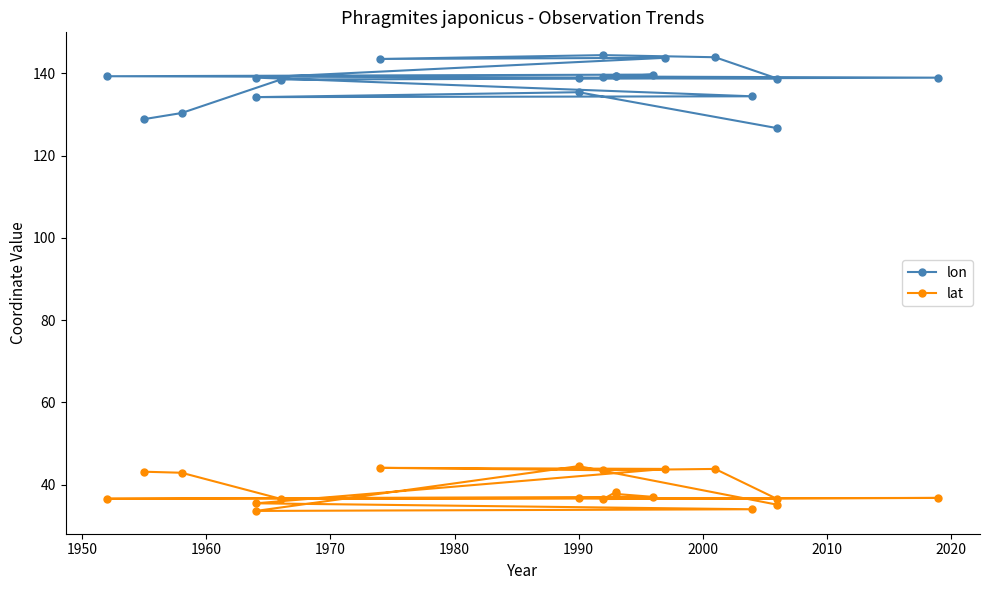

Is it true that lat equals 23.6 at 1960?

False